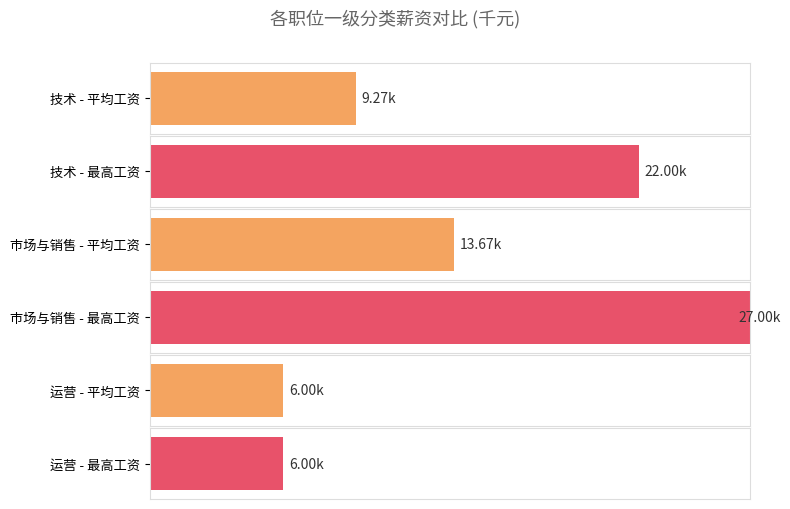

The value of 平均工资 at 其他 is 3.0. True or false?

False